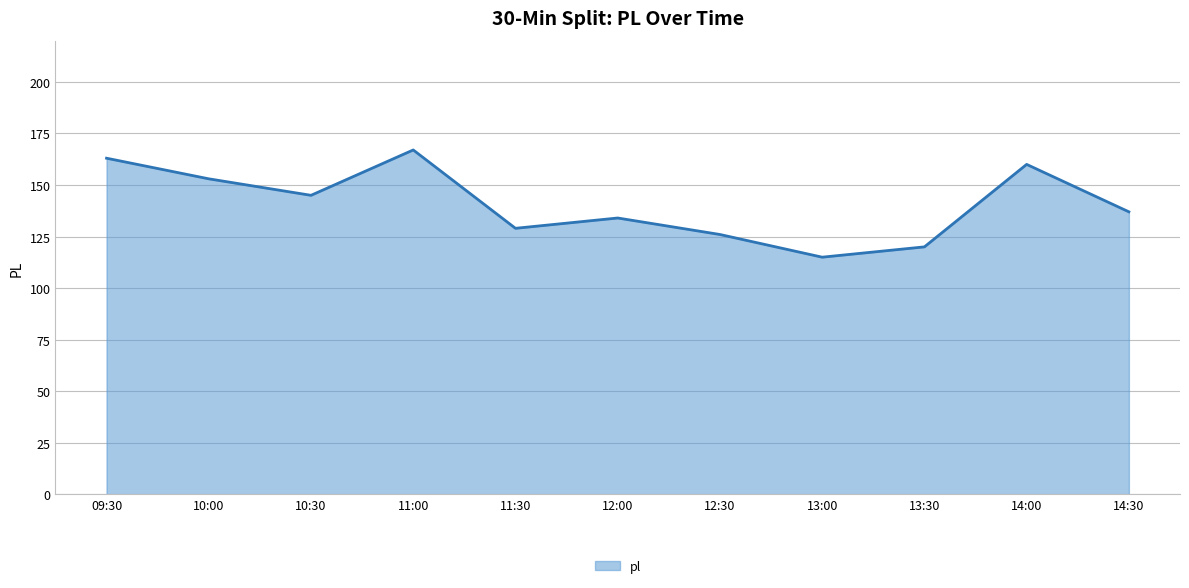

What is the difference between the second highest and minimum values?

48